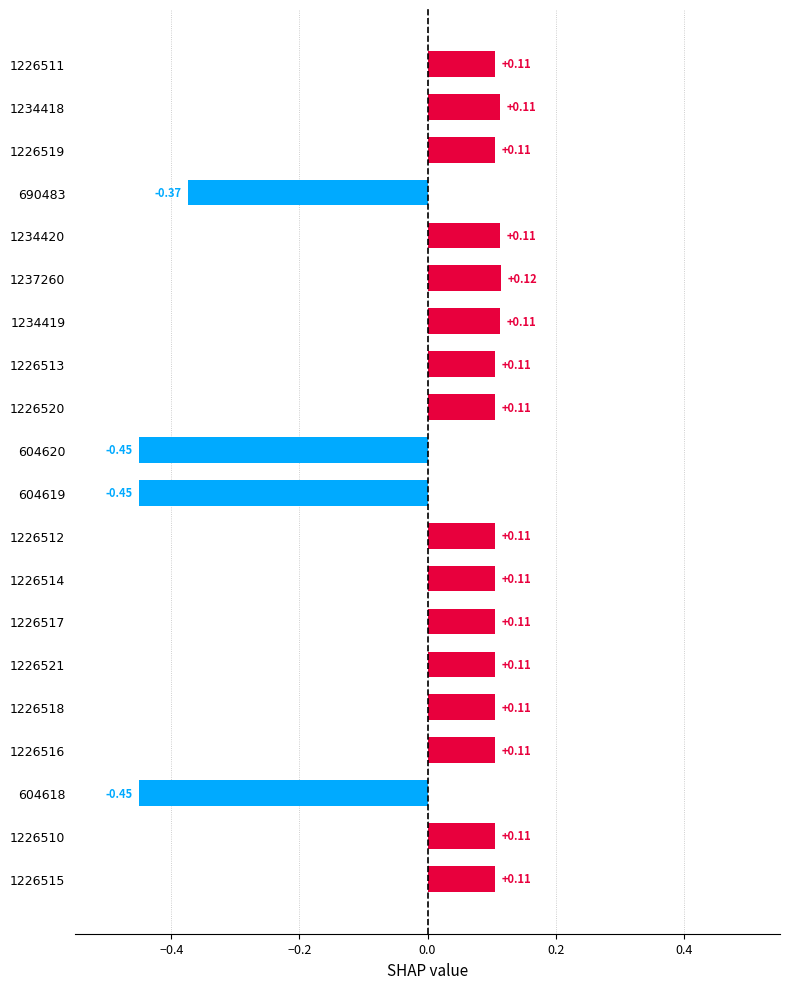

What is the difference between the second highest and minimum values?

0.6